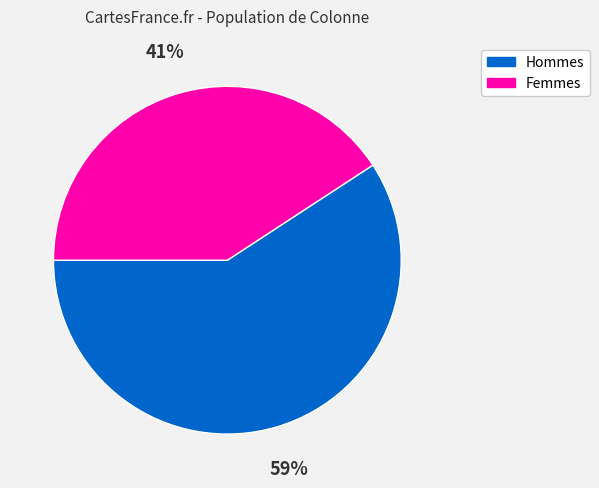

To the nearest percent, what is the average slice percentage?

50%